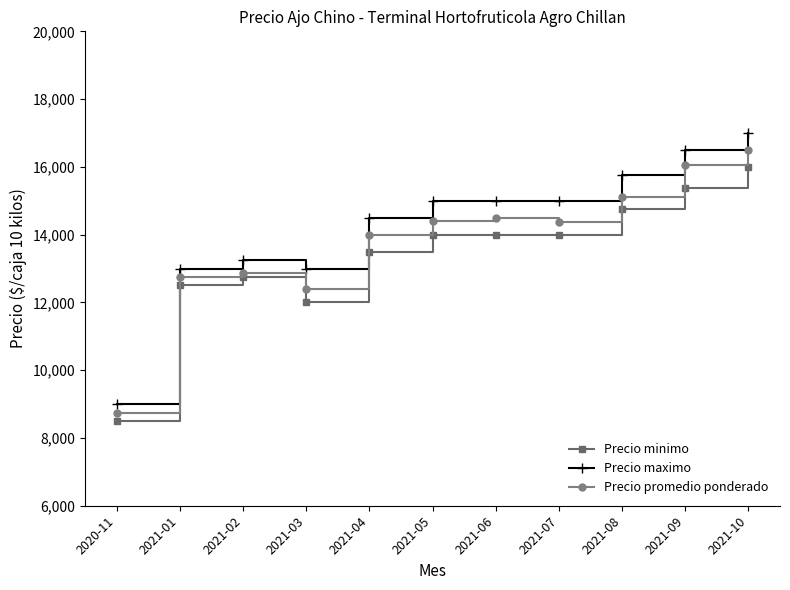

True or false: Precio maximo and Precio minimo cross at least once.

False